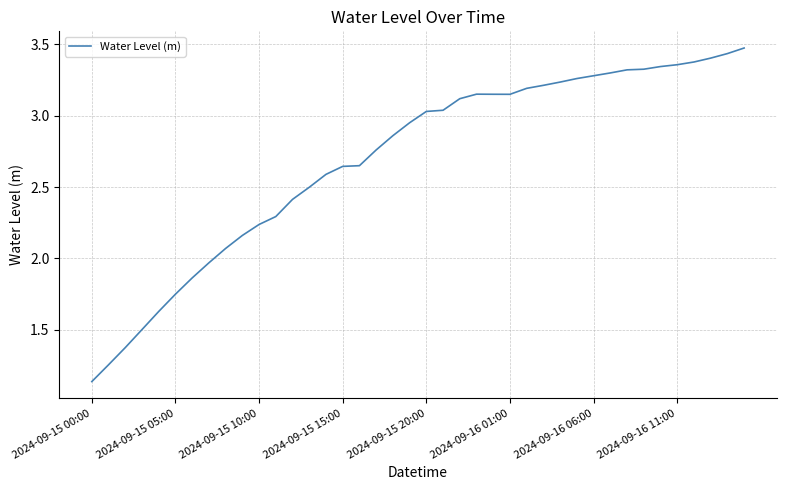

Is this an area chart (filled region under the line)?

No